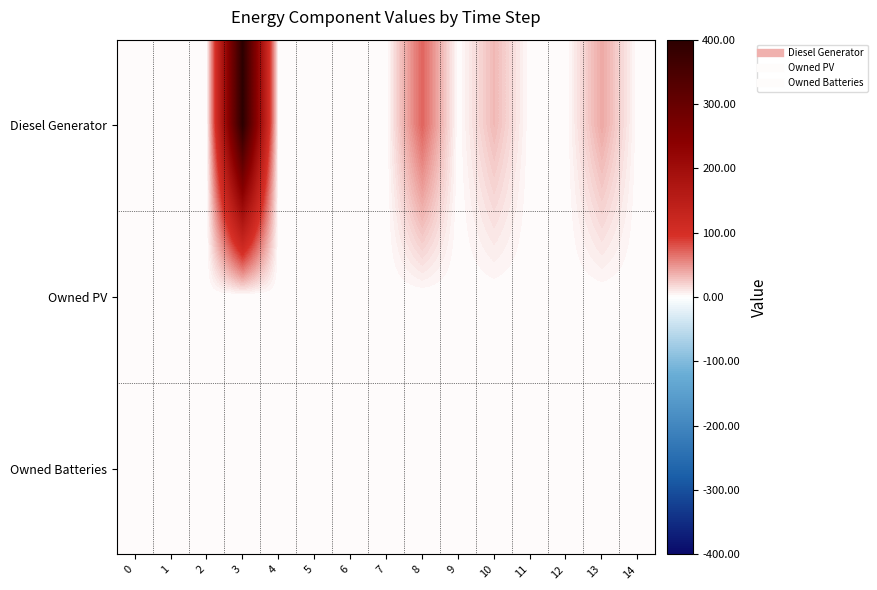

Count the number of categories in the chart.

15